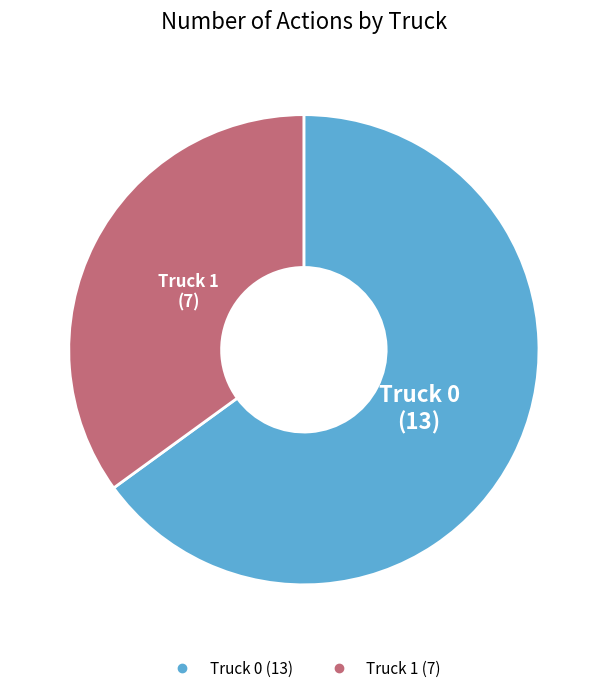

Does Truck 0 represent more than half of the total?

Yes